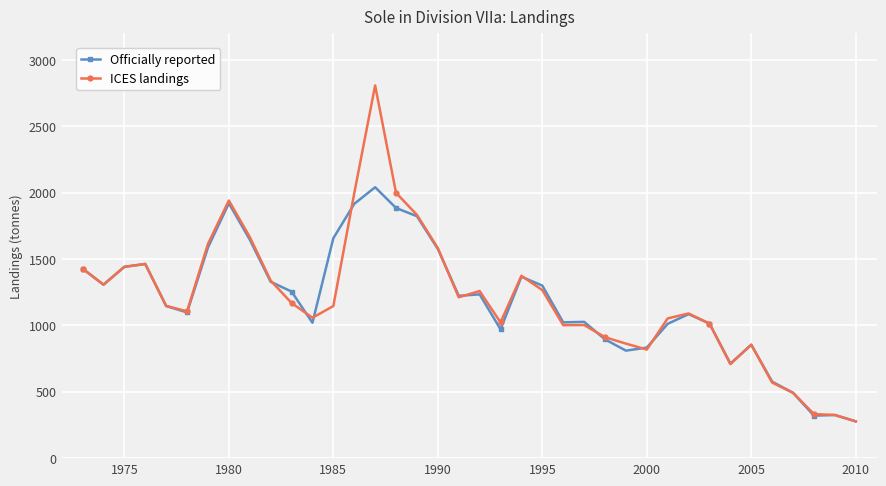

Rank the series by their maximum value, from highest to lowest.

ICES landings, Officially reported